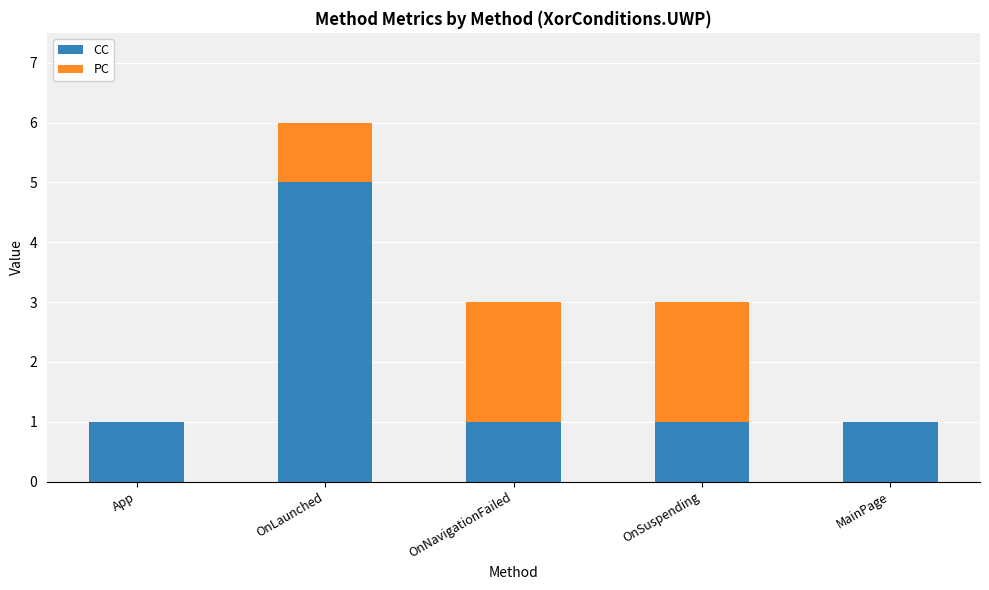

Does the chart contain stacked bars?

Yes